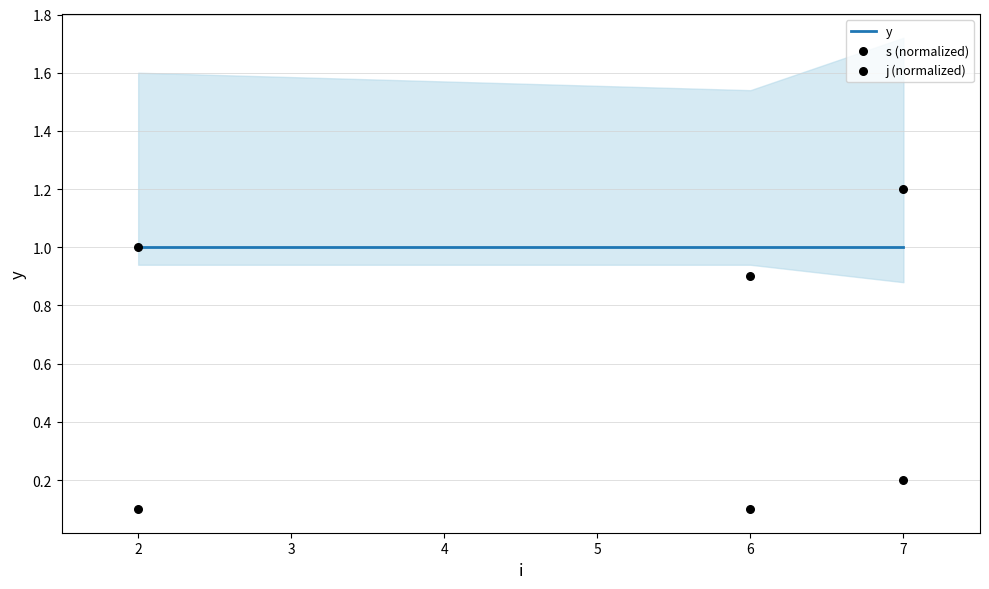

Which series has the widest spread of Y values?

j (normalized)